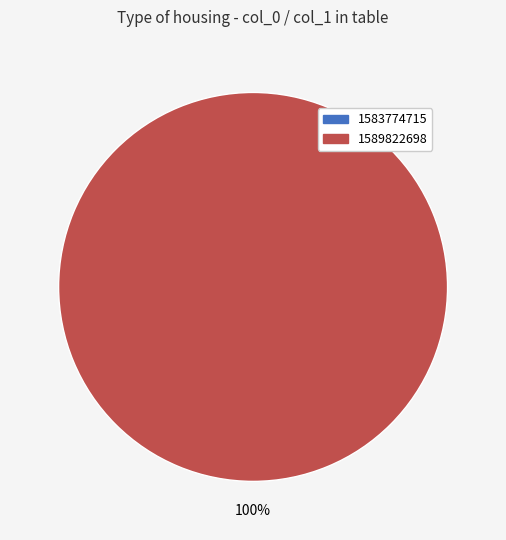

Does any single category account for the majority?

Yes